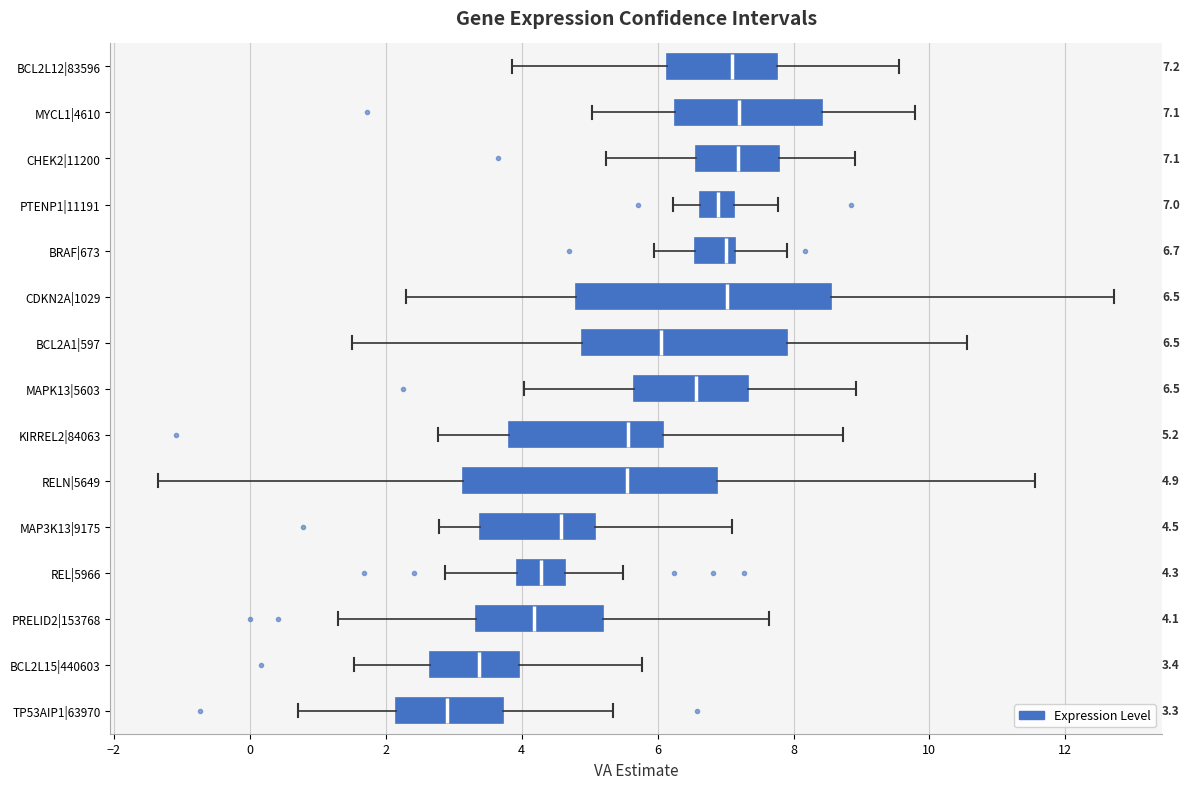

Which box has the furthest to the left median line?

TP53AIP1|63970